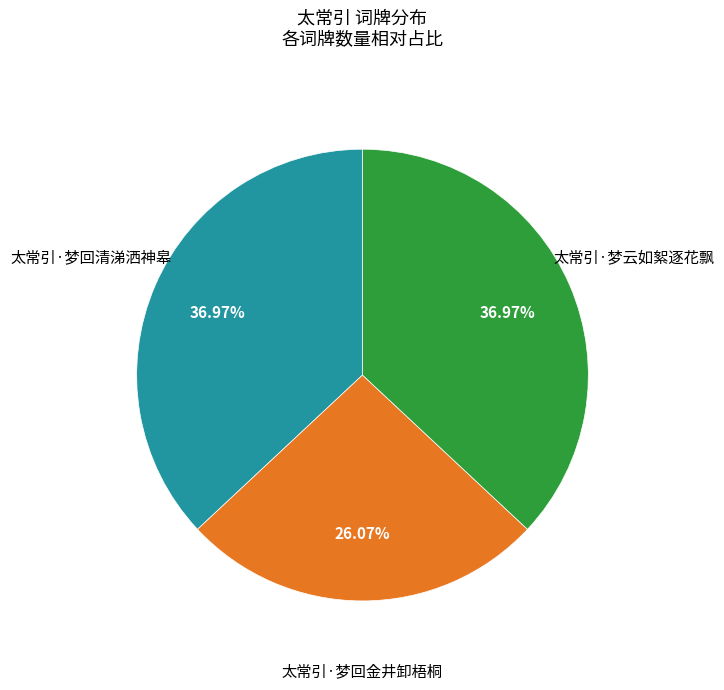

Is it true that 太常引·梦云如絮逐花飘 is 37% of the pie?

True